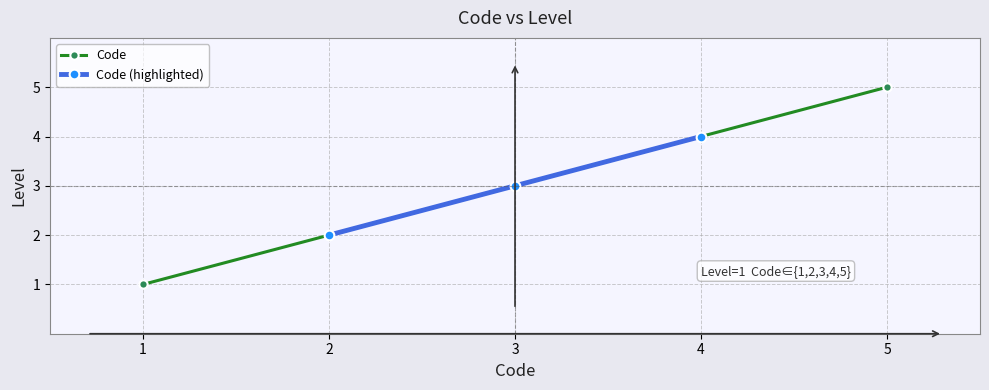

Reading left to right, list all the values displayed in this chart.

1	2	3	4	5